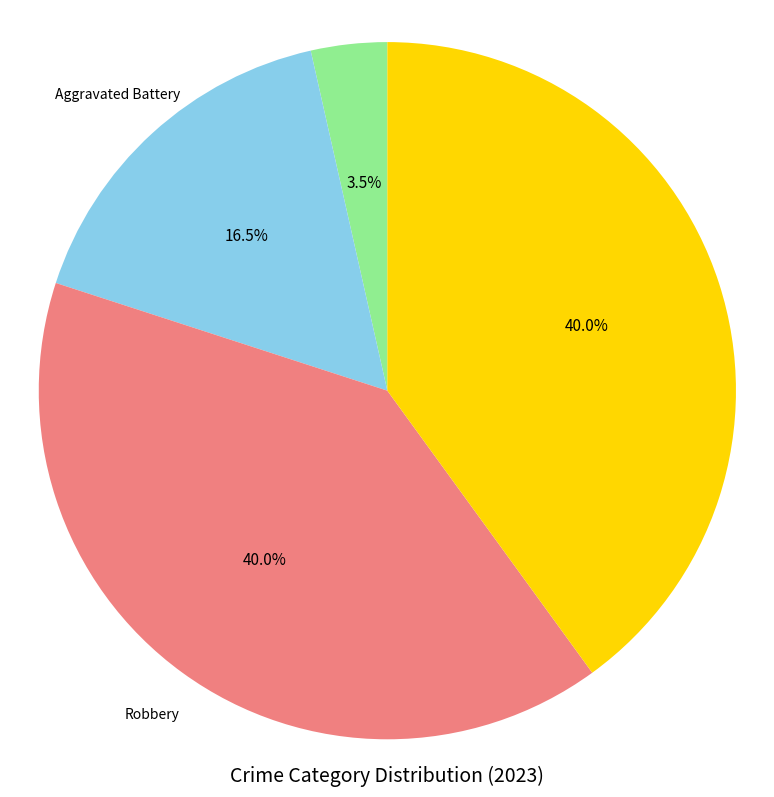

Does any single category account for the majority?

No